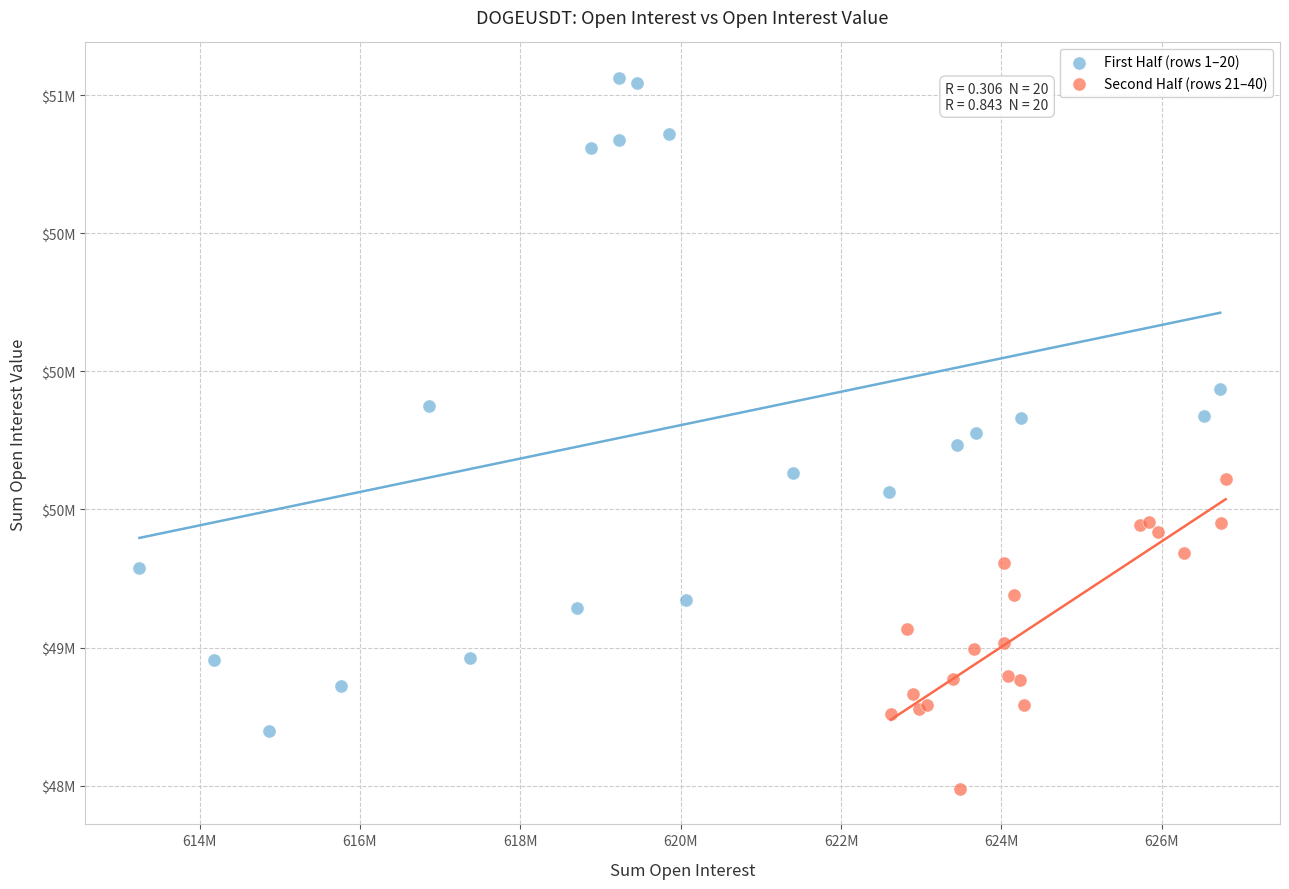

Which series reaches the minimum Y coordinate?

Second Half (rows 21–40)